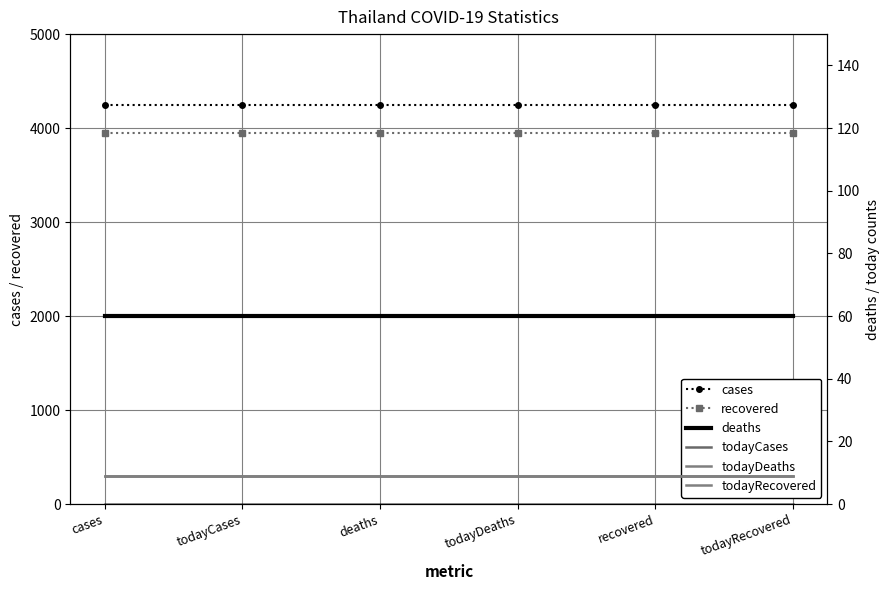

Rank the series at recovered from lowest to highest value.

todayDeaths, todayCases, todayRecovered, deaths, recovered, cases